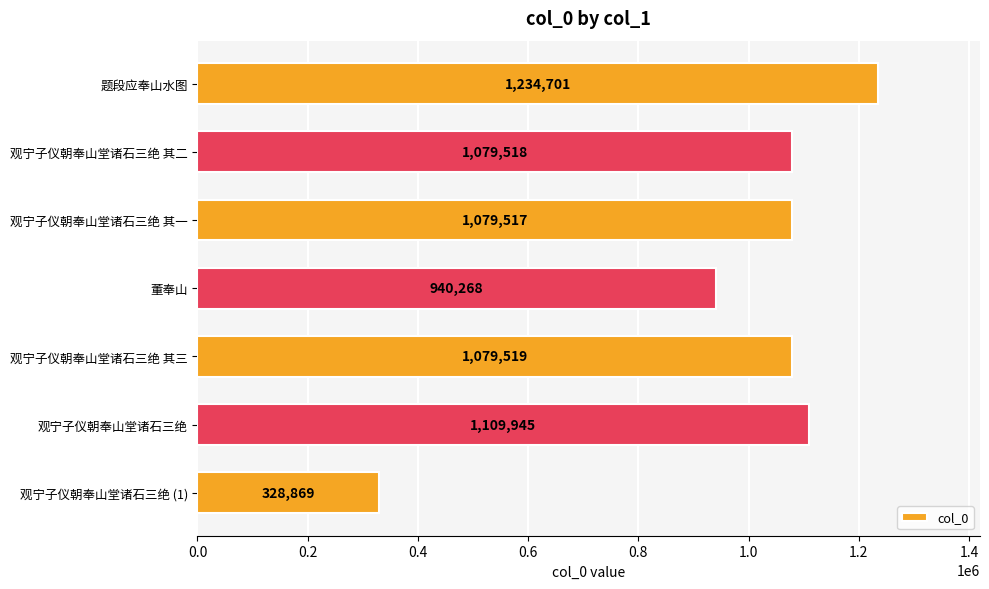

Is it true that the value at 董奉山 is 940268?

True